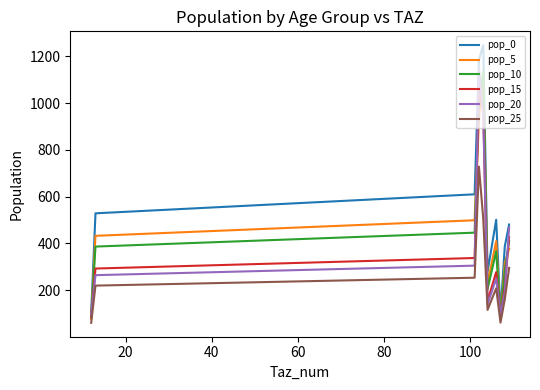

What are all the series names shown in the legend?

pop_0, pop_5, pop_10, pop_15, pop_20, pop_25